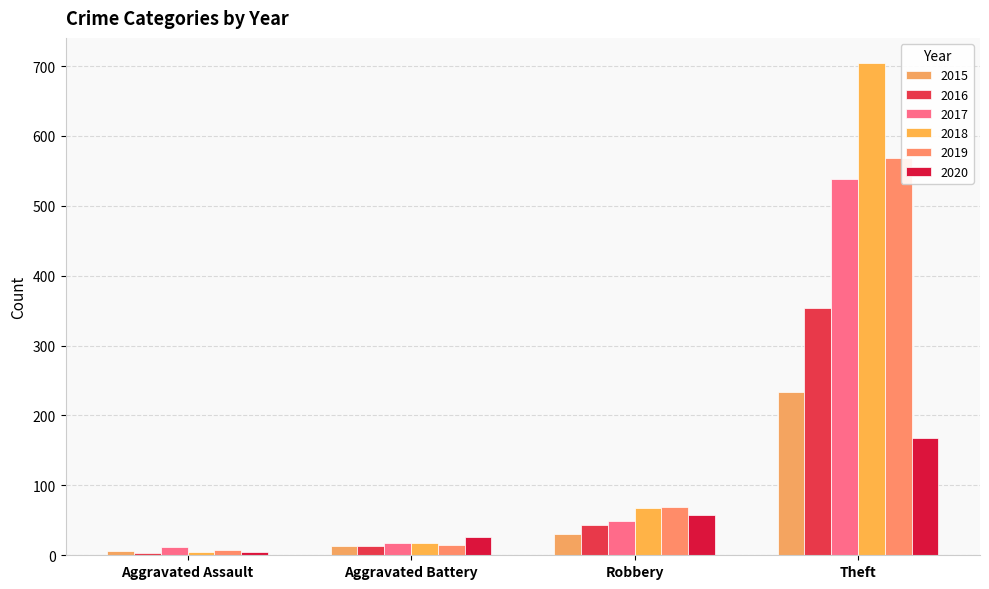

What is the difference between the 2019 values at Aggravated Assault and Aggravated Battery?

6